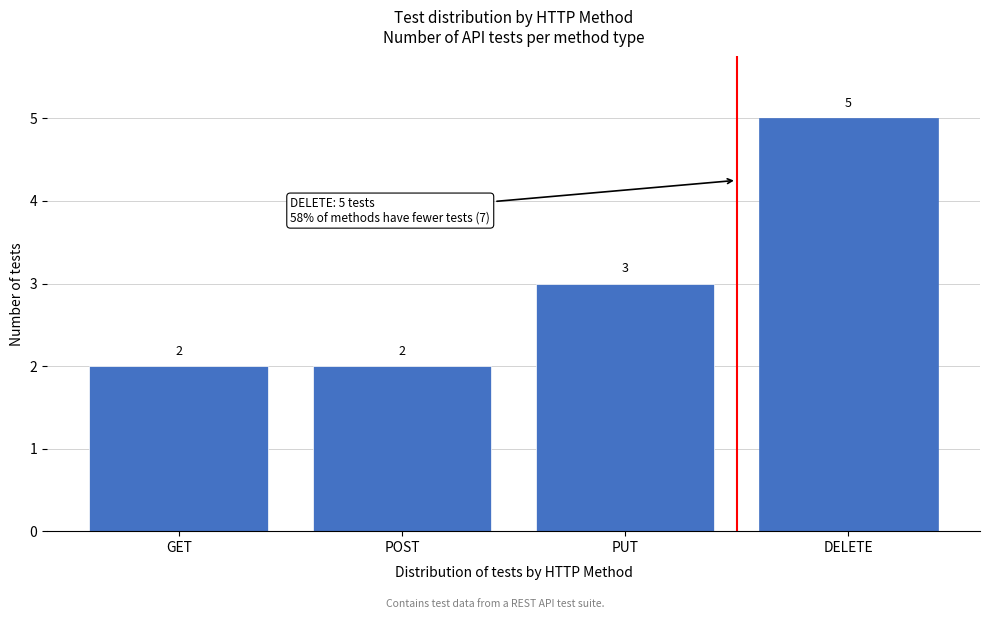

Reading left to right, transcribe all the data shown in this chart.

GET=2	POST=2	PUT=3	DELETE=5